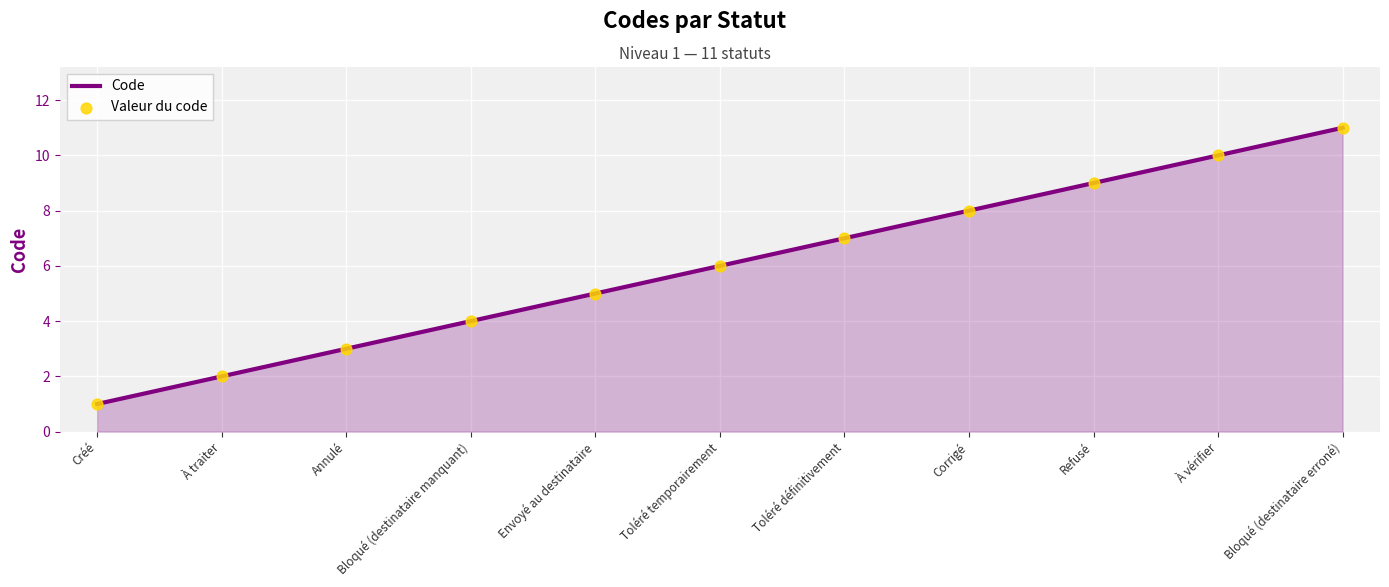

What is the change in value from Envoyé au destinataire to Corrigé?

+3